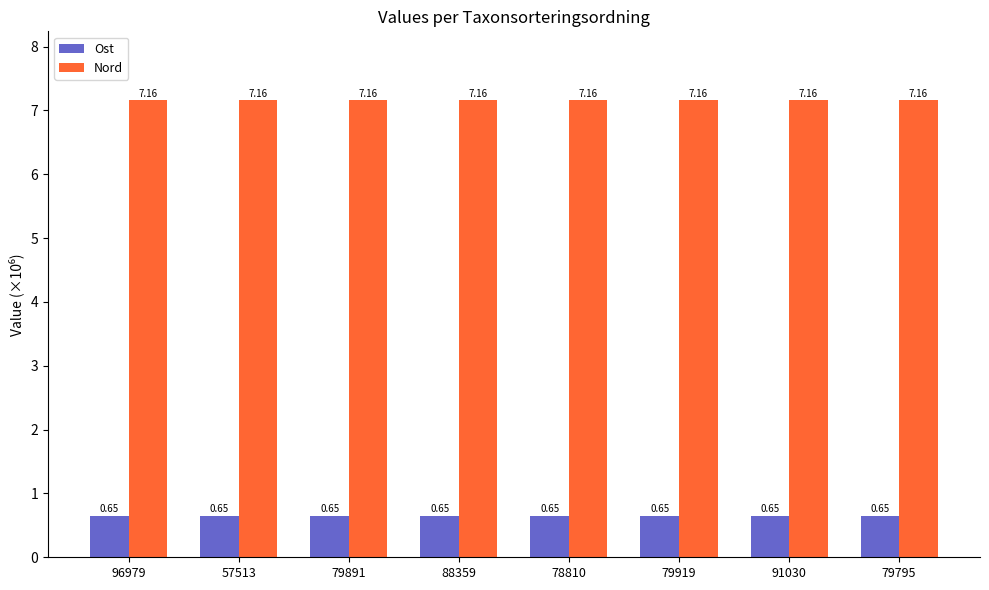

What is the difference between the highest and lowest values at 96979?

6.5